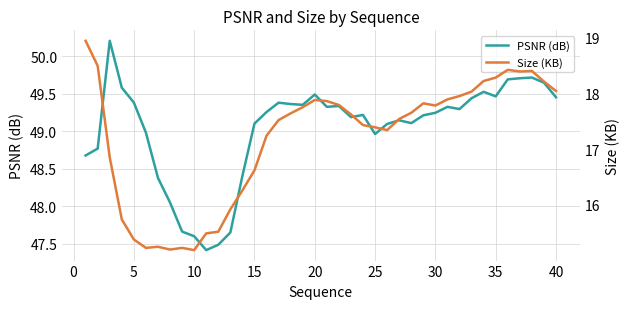

What is the lowest value of the PSNR (dB) series?

47.4